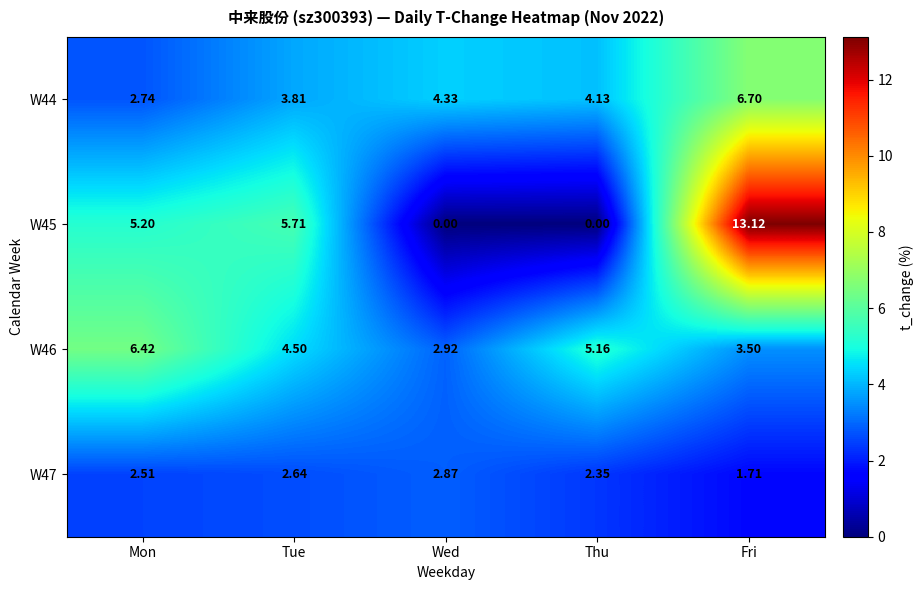

Which series has the widest spread of values?

W45